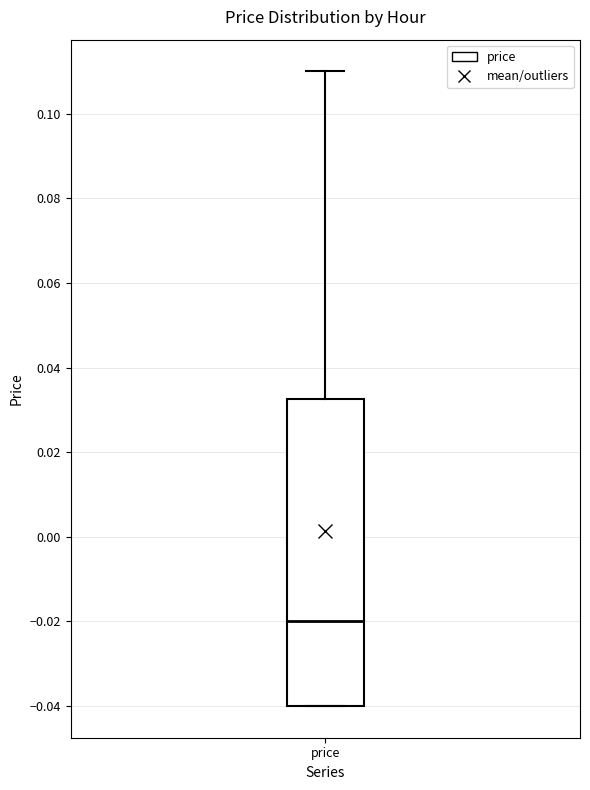

Where does the upper whisker of the box for price end on the y-axis? The values are not printed on the chart, so give them approximately, as read against the axis.

0.110